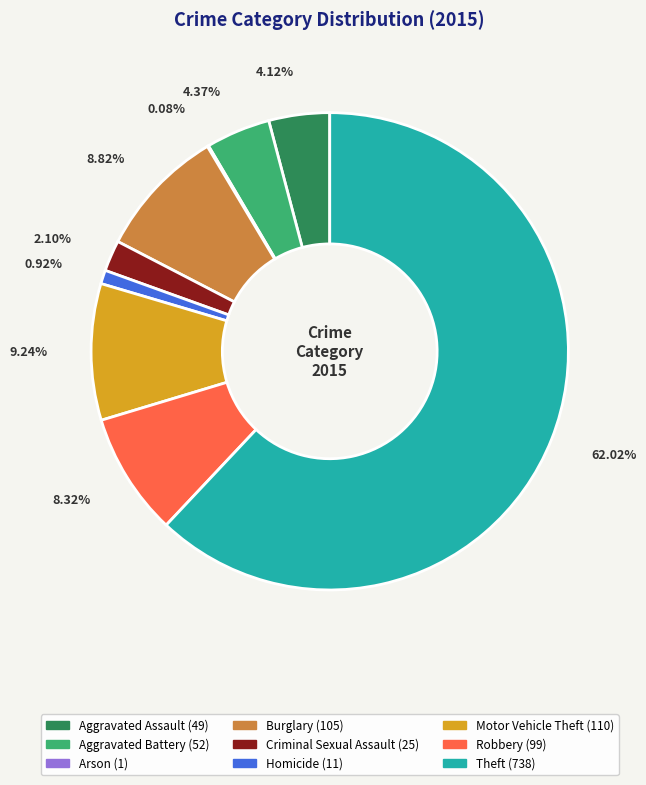

What percentage do Aggravated Assault and Aggravated Battery together represent?

8.5%